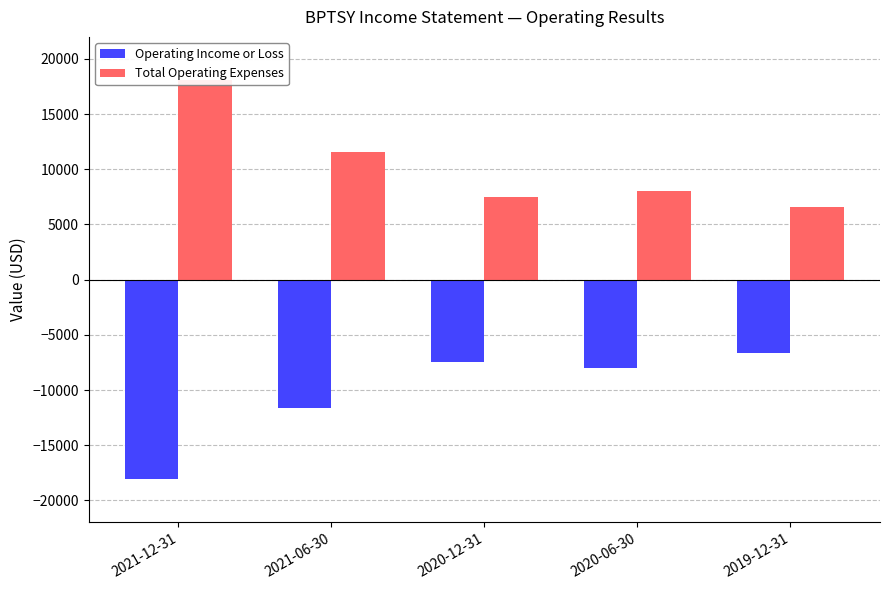

Reading left to right, list all the values displayed in this chart.

Operating Income or Loss: -18100	-11600	-7500	-8000	-6600
Total Operating Expenses: 18100	11600	7500	8000	6600